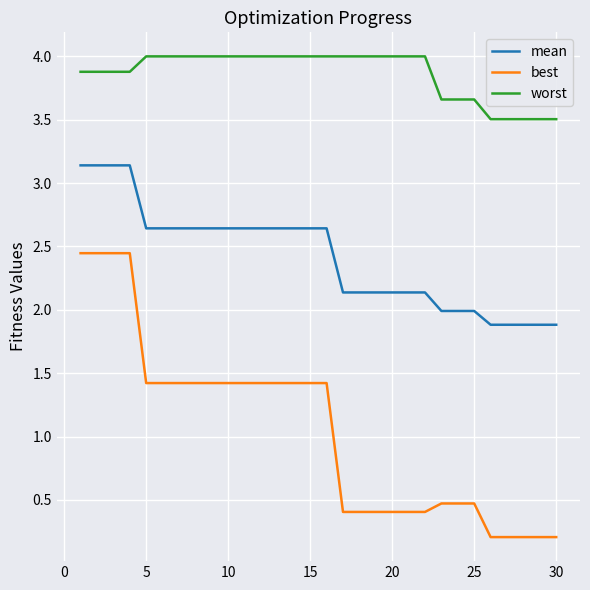

True or false: worst and mean cross at least once.

False